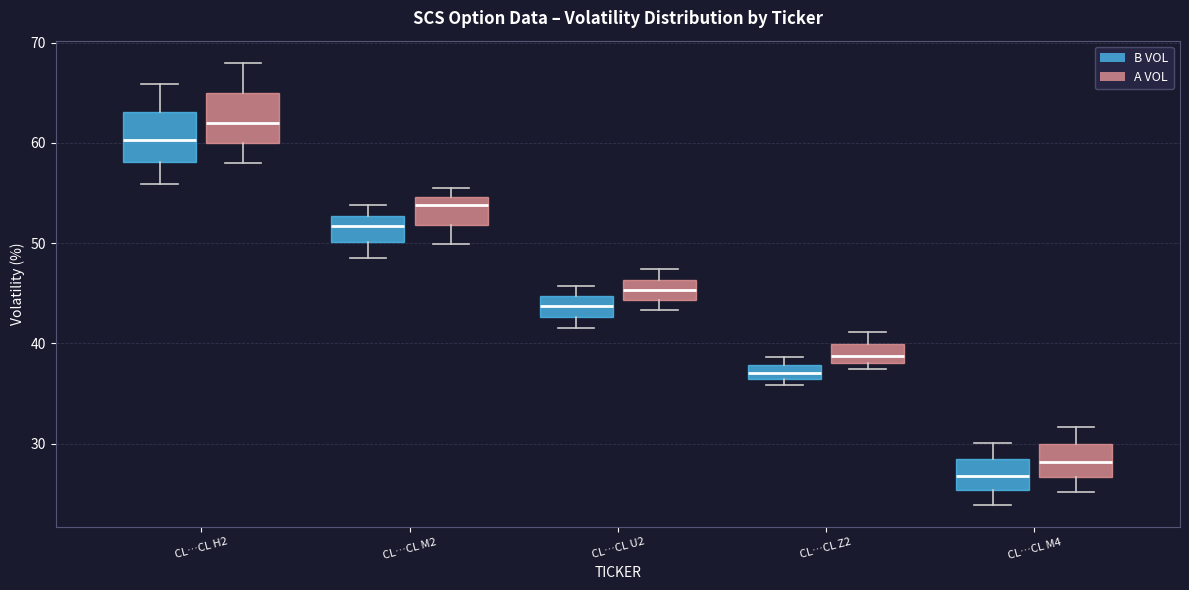

Where does the median line of the box for CL…CL U2 (B VOL) sit on the y-axis? The values are not printed on the chart, so give them approximately, as read against the axis.

44